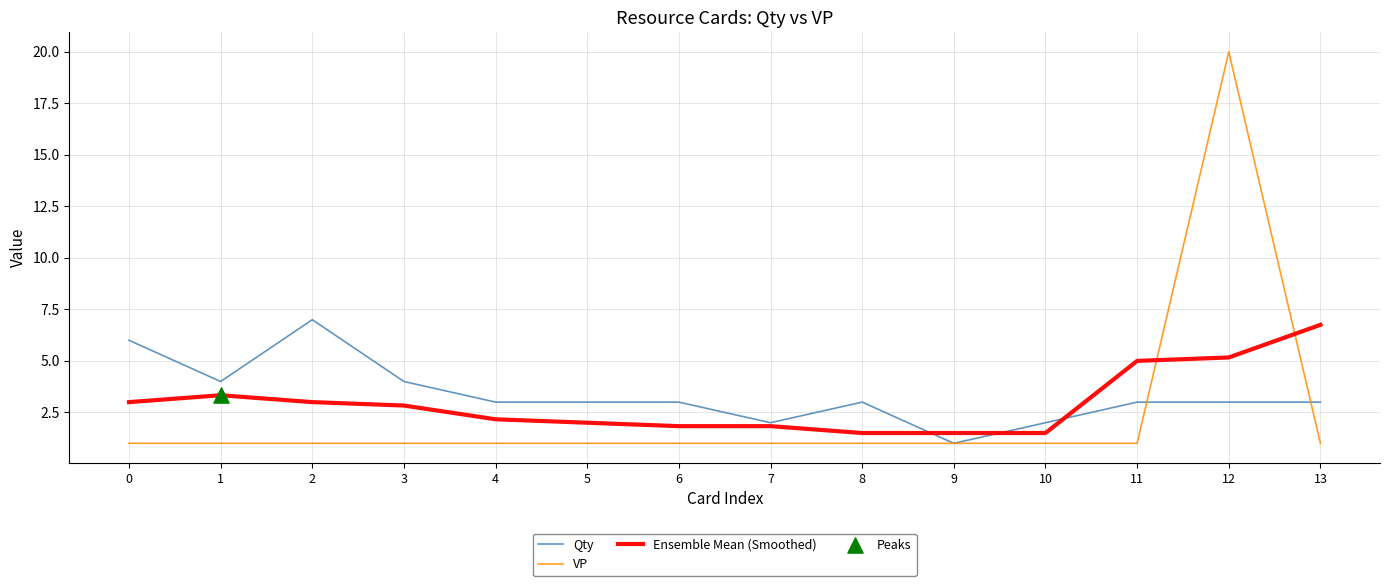

Which series has the largest range (max minus min)?

VP